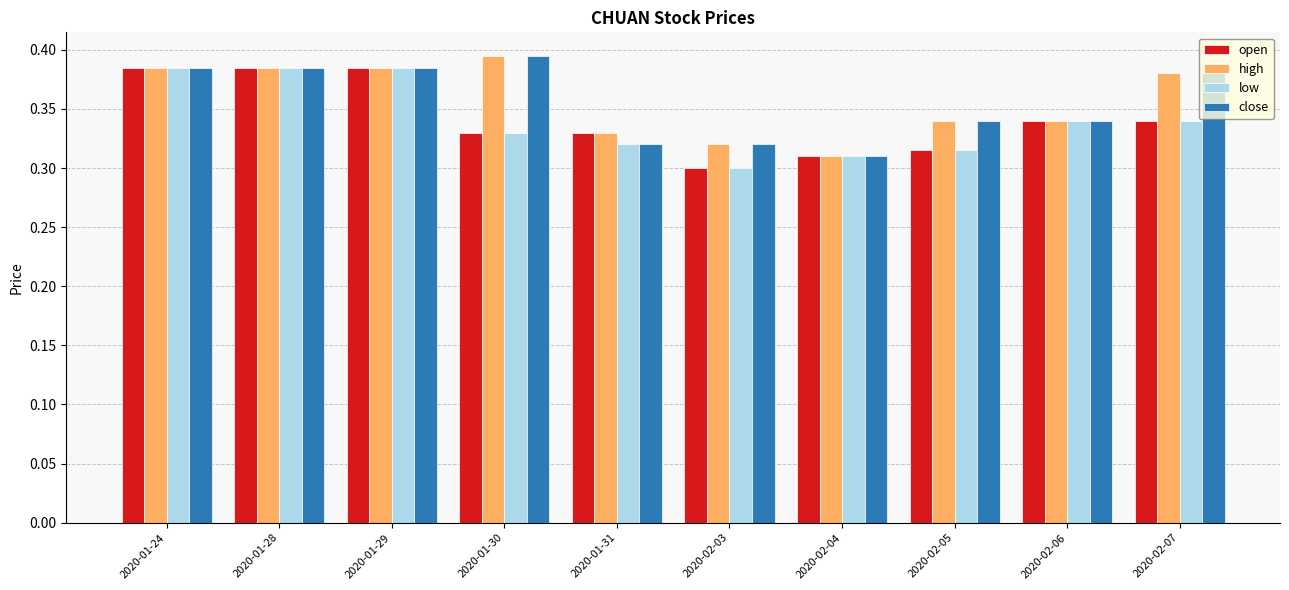

At how many categories does at least one series exceed 0?

10